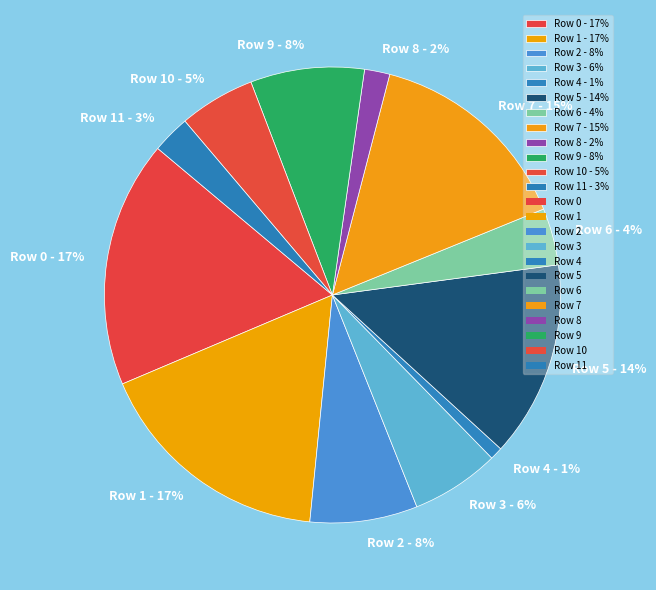

To the nearest percent, what percentage of the pie is Row 6 - 4%?

4%